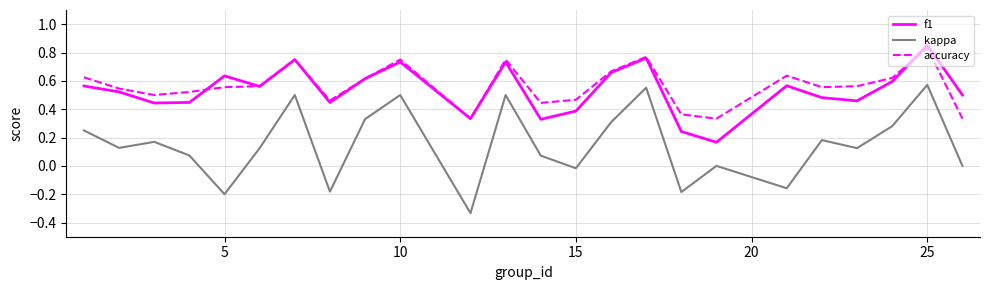

Which series has the largest range (max minus min)?

kappa